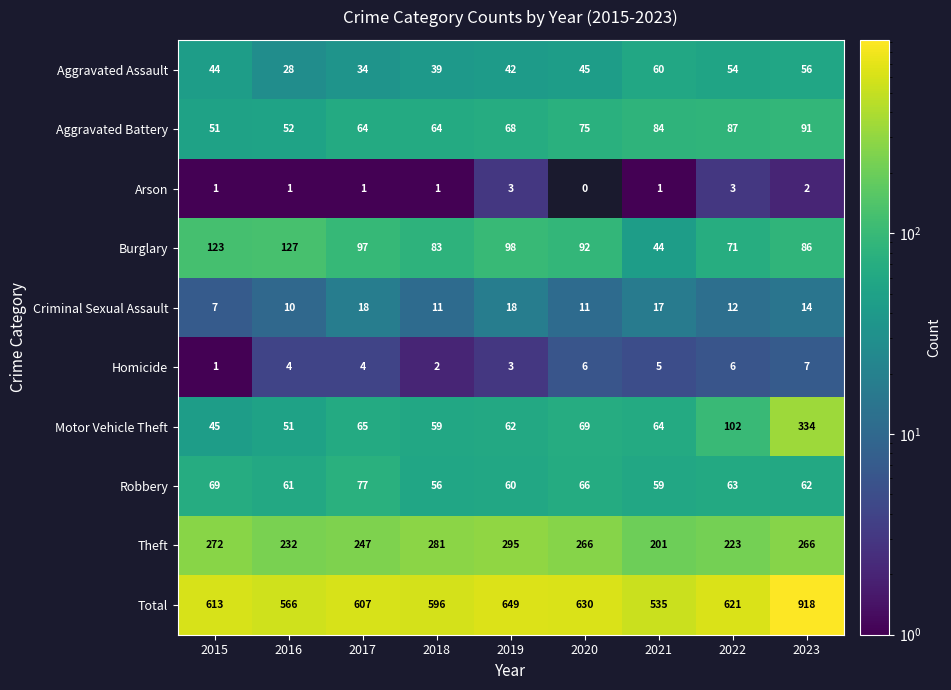

What is the approximate value of Homicide at 2016?

4